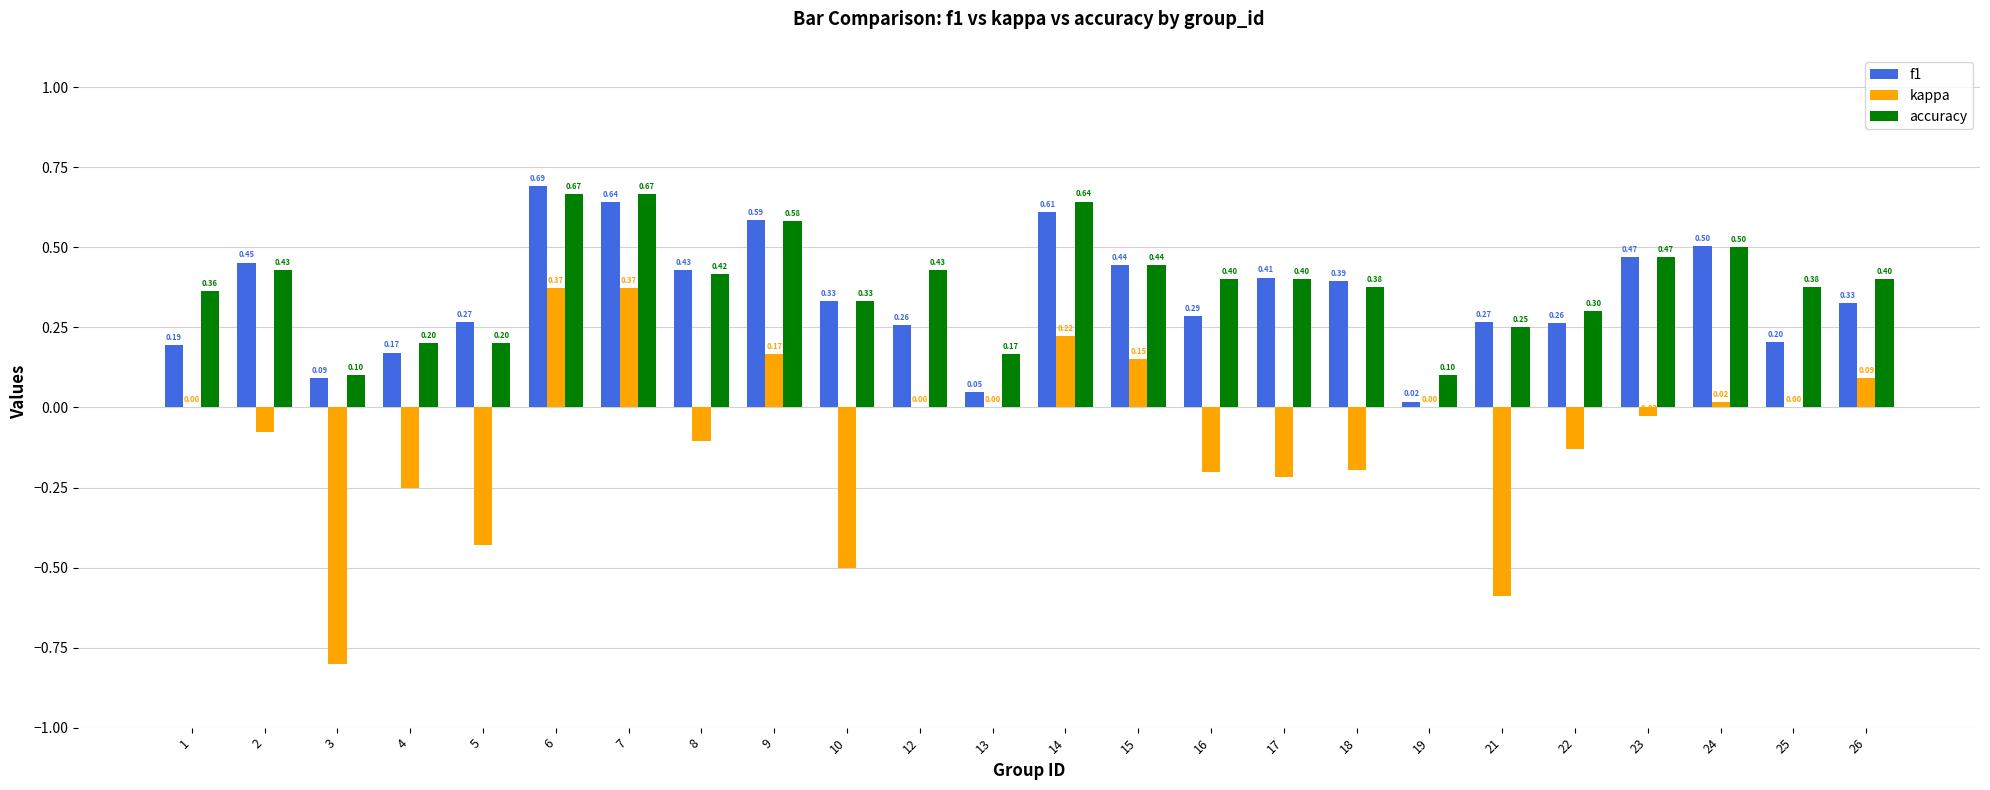

At which category is the sum across all series the highest?

6